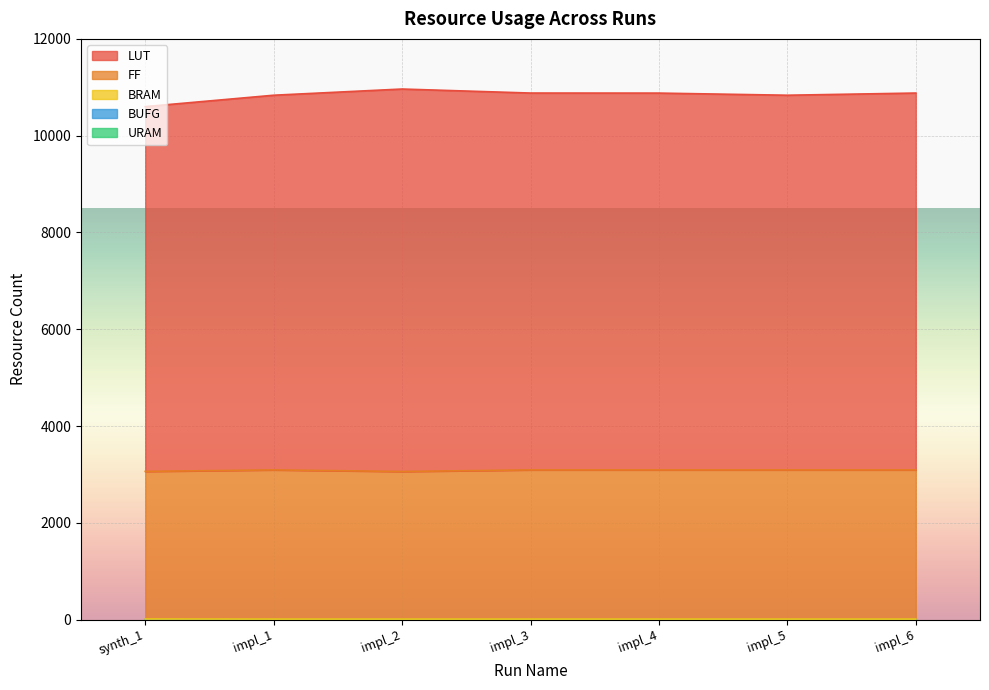

Is it true that LUT equals 7506 at impl_4?

False